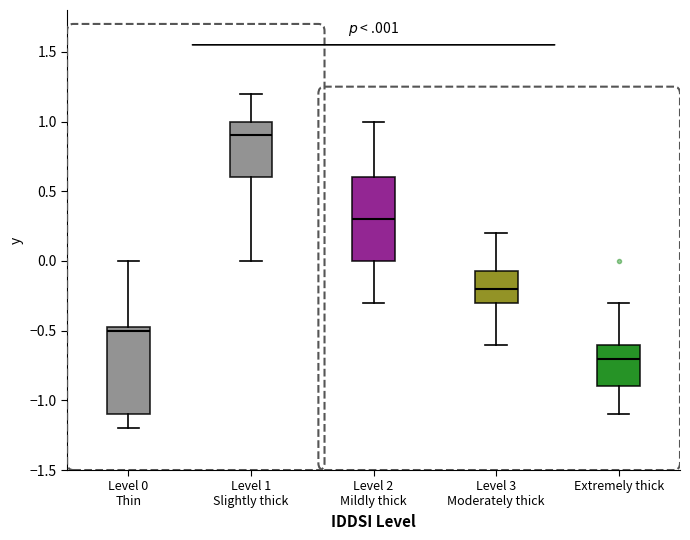

Where does the median line of the box for Level 2 Mildly thick sit on the y-axis? The values are not printed on the chart, so give them approximately, as read against the axis.

0.30